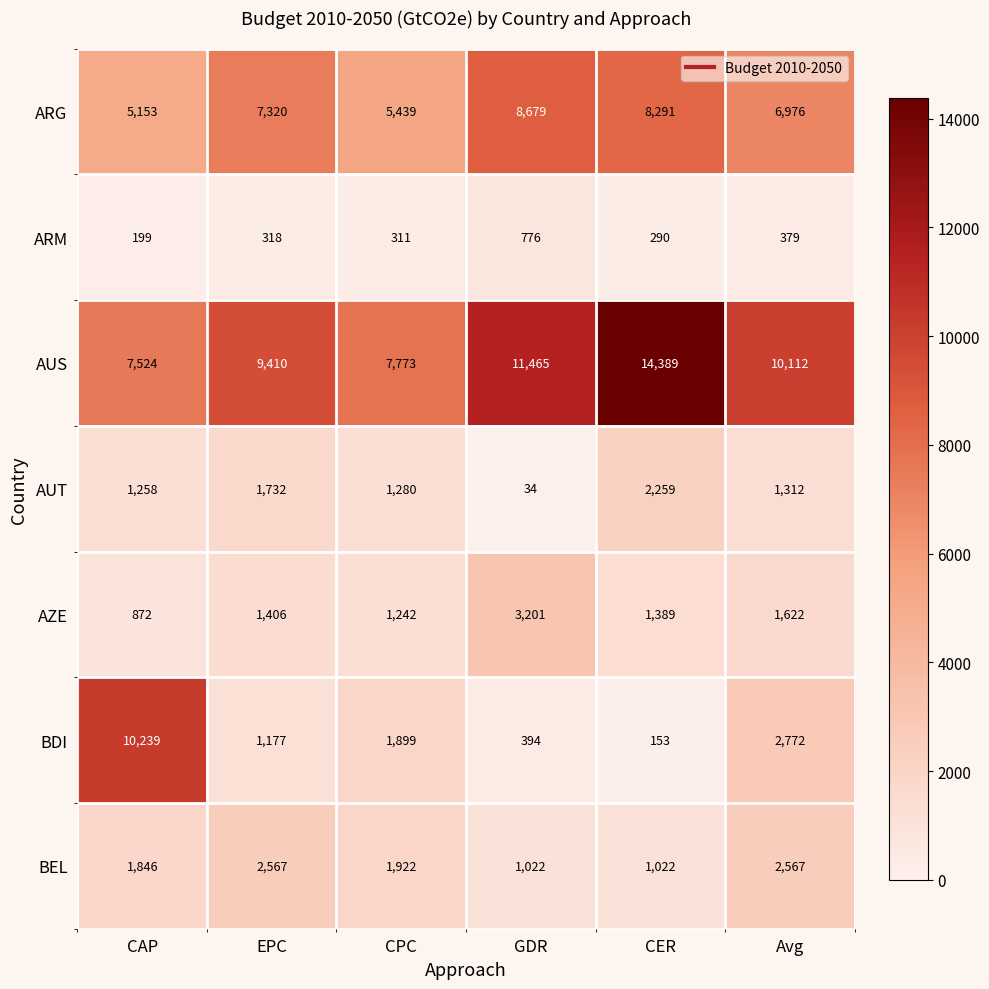

At which category is the sum across all series the highest?

CER